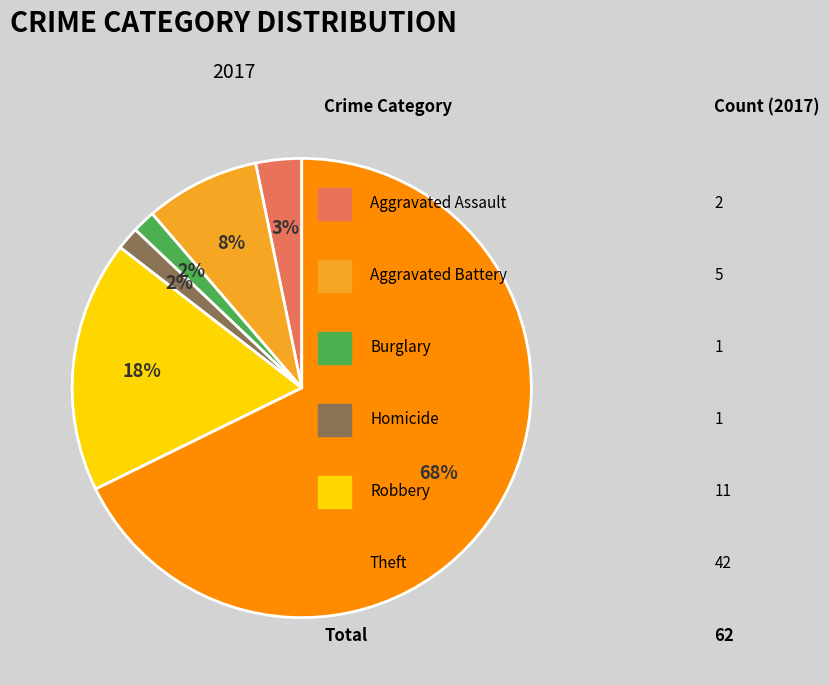

Does any single category account for the majority?

Yes